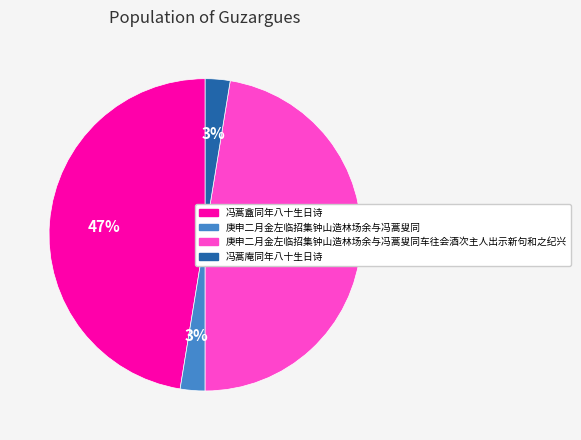

Count the number of slices in the pie.

4